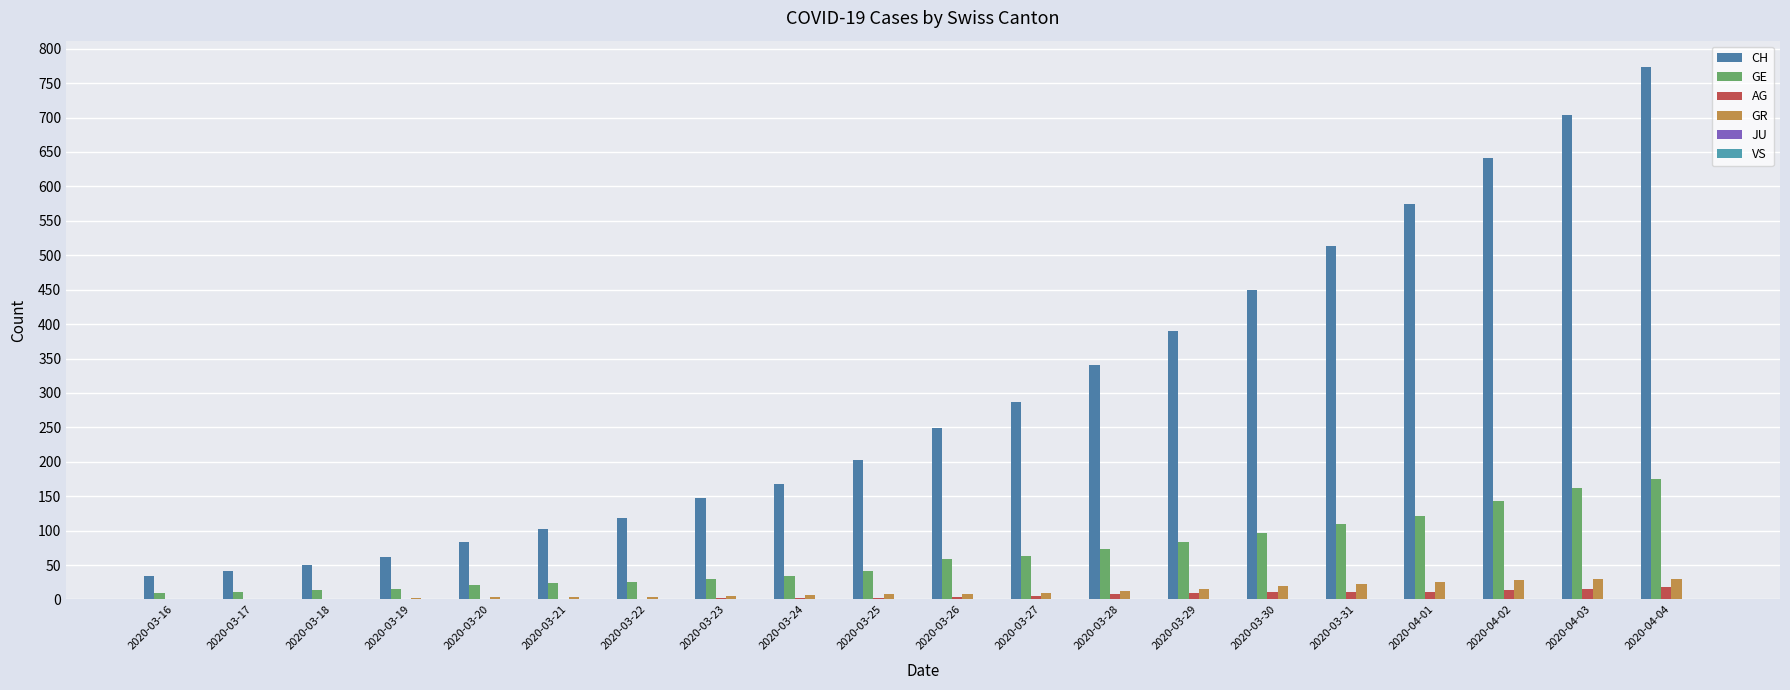

How many distinct data groups are displayed?

4